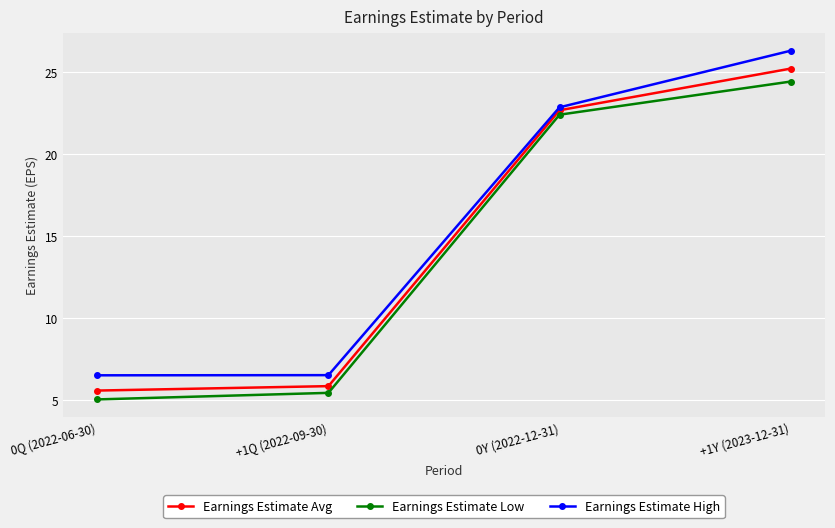

Does the chart have visible grid lines?

Yes